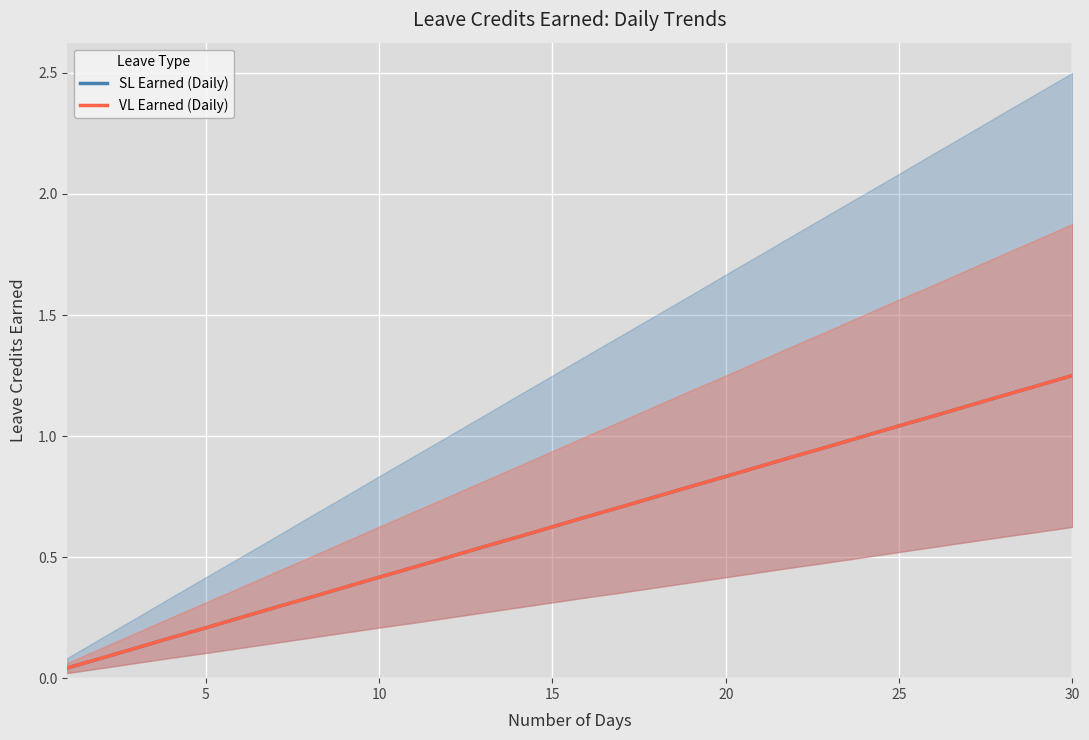

Reading left to right, what are all the values shown in this chart?

SL Earned (Daily): 0.0	0.1	0.1	0.2	0.2	0.2	0.3	0.3	0.4	0.4	0.5	0.5	0.5	0.6	0.6	0.7	0.7	0.8	0.8	0.8	0.9	0.9	1.0	1.0	1.0	1.1	1.1	1.2	1.2	1.2
VL Earned (Daily): 0.0	0.1	0.1	0.2	0.2	0.2	0.3	0.3	0.4	0.4	0.5	0.5	0.5	0.6	0.6	0.7	0.7	0.8	0.8	0.8	0.9	0.9	1.0	1.0	1.0	1.1	1.1	1.2	1.2	1.2